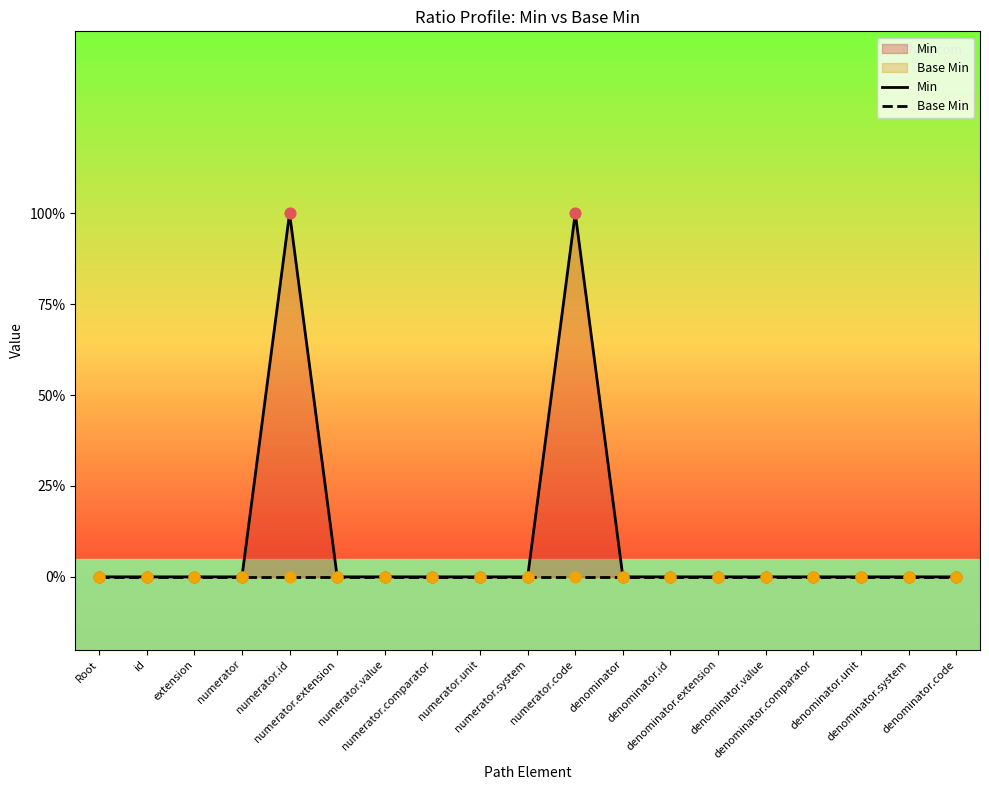

At how many categories does at least one series exceed 0?

2